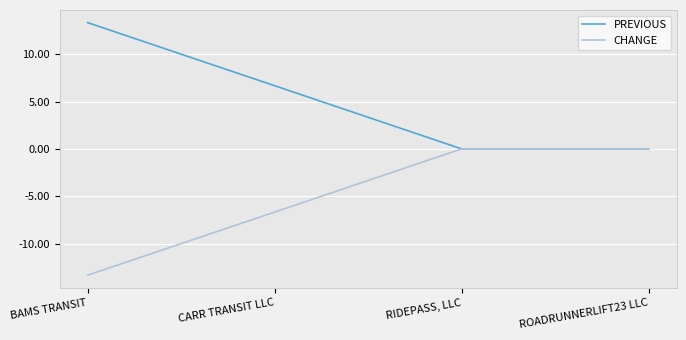

What is the average value of the PREVIOUS series?

5.0